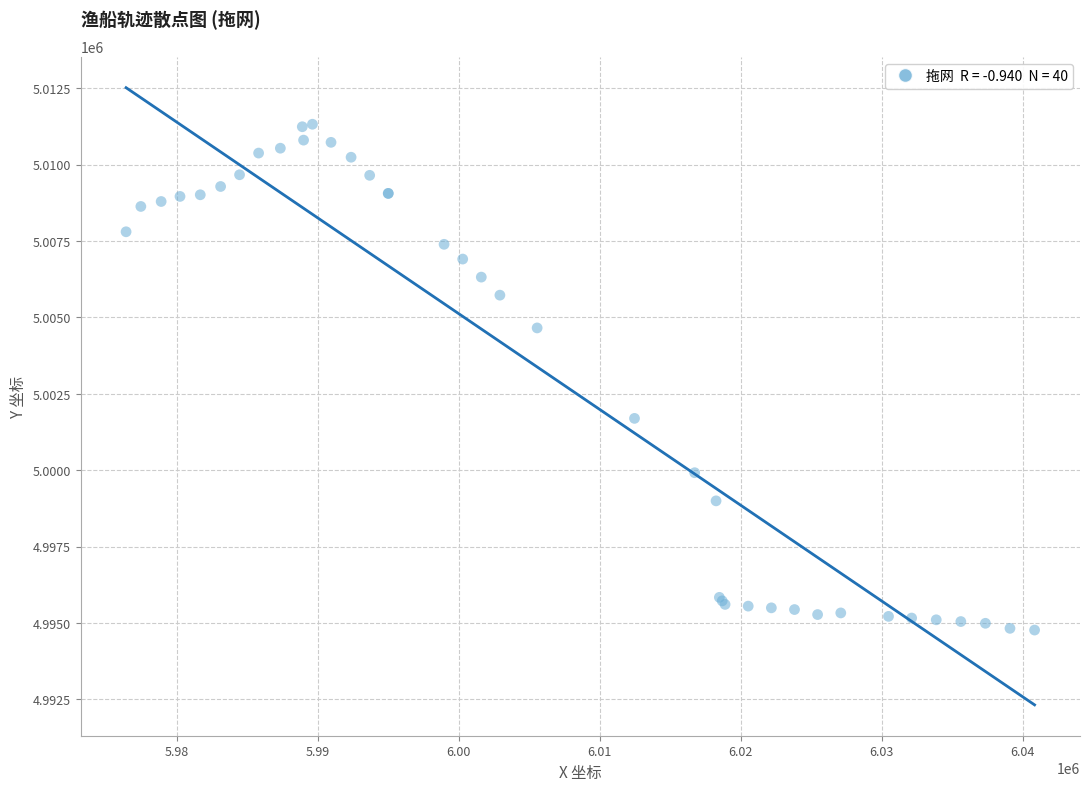

What Y value in the scatter plot is closest to 5003046?

5001696.9